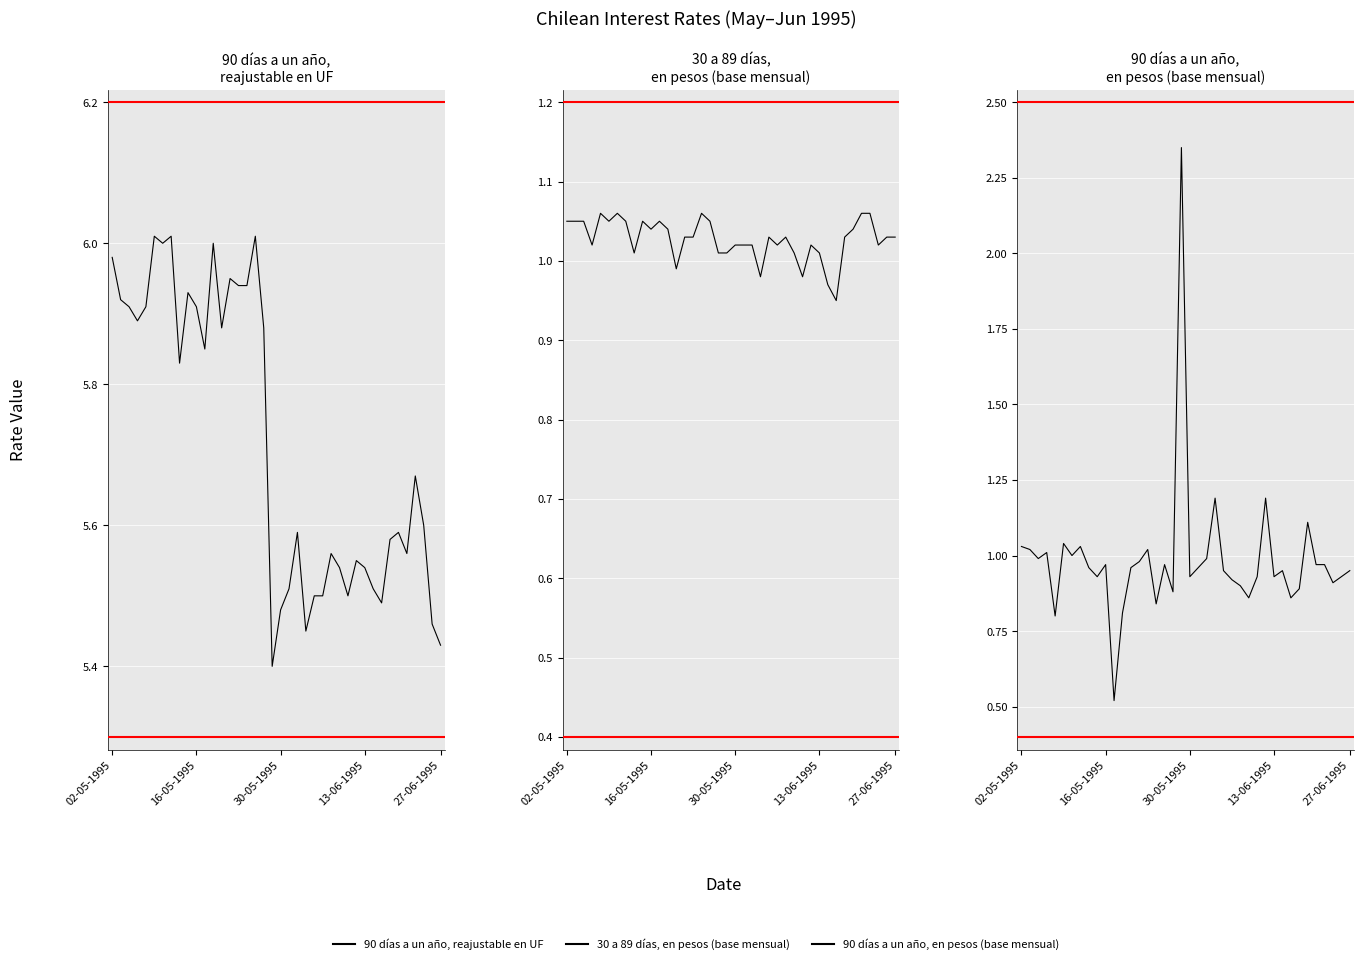

What is the value of the 30 a 89 días, en pesos (base mensual) point at the 26th from the left?

1.0